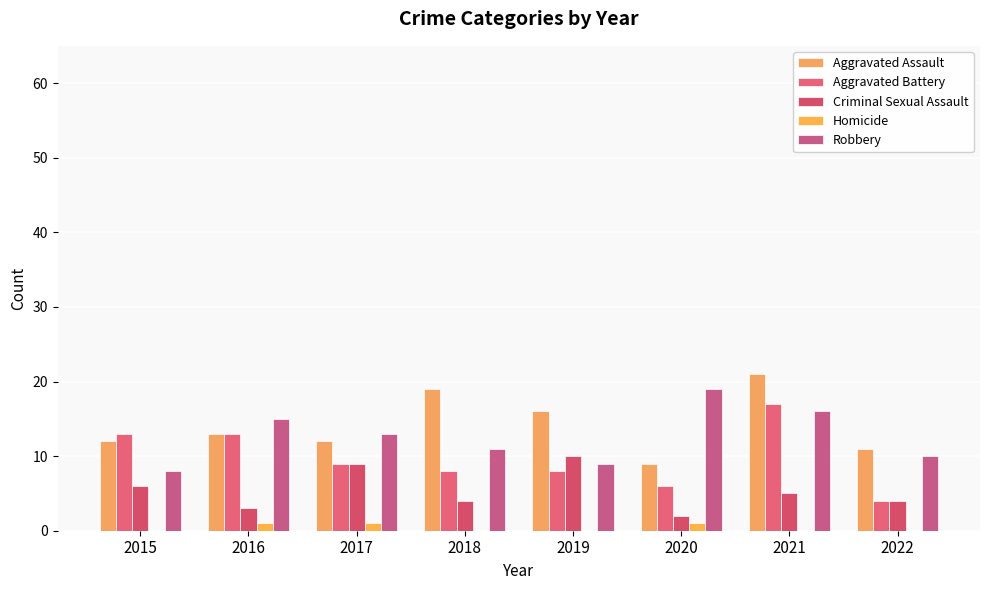

Is it true that Aggravated Battery equals 13 at 2016?

True